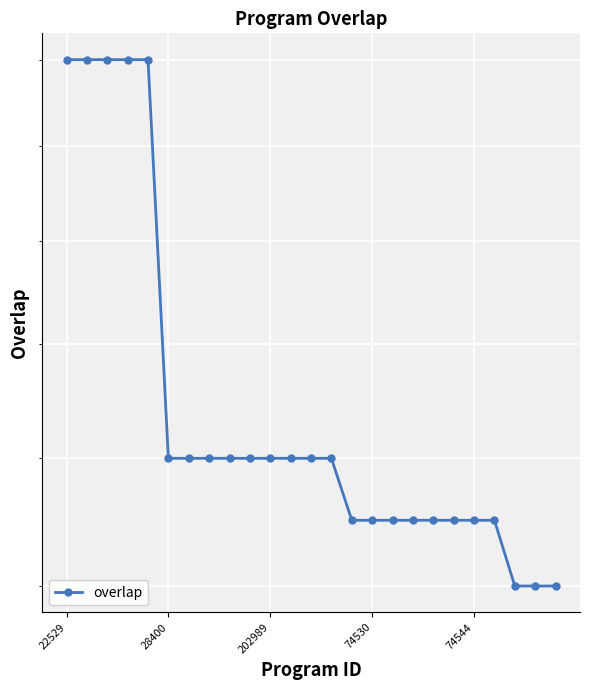

Reading left to right, extract all data points from this chart.

26	26	26	26	26	18	18	18	18	18	18	18	18	18	17	17	17	17	17	17	17	17	16	16	16